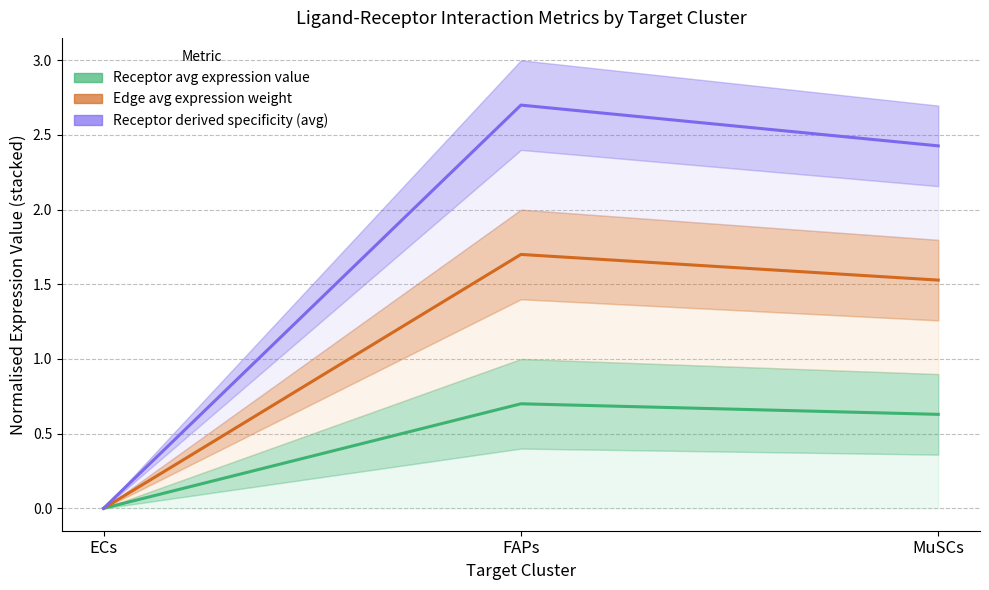

What is the difference between the maximum and minimum values in the Receptor total expression value series?

2.7